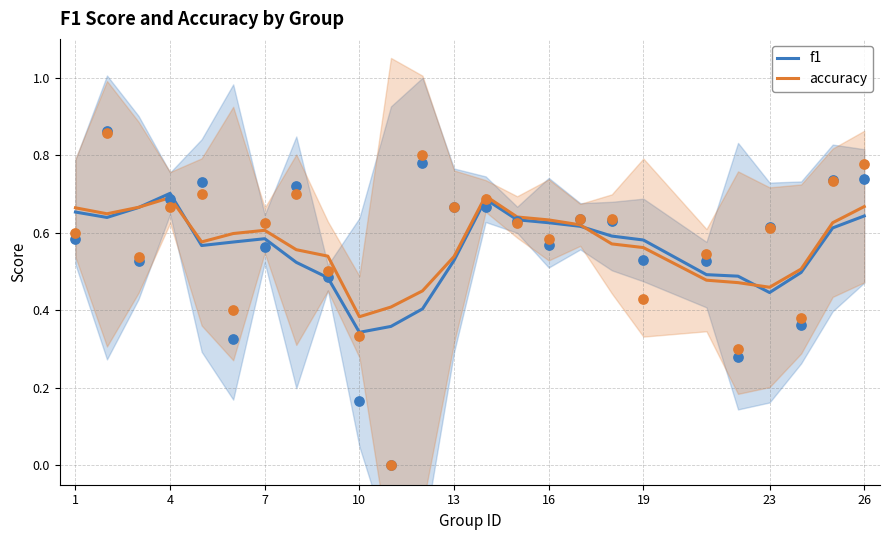

Which series has the largest total across all categories?

accuracy